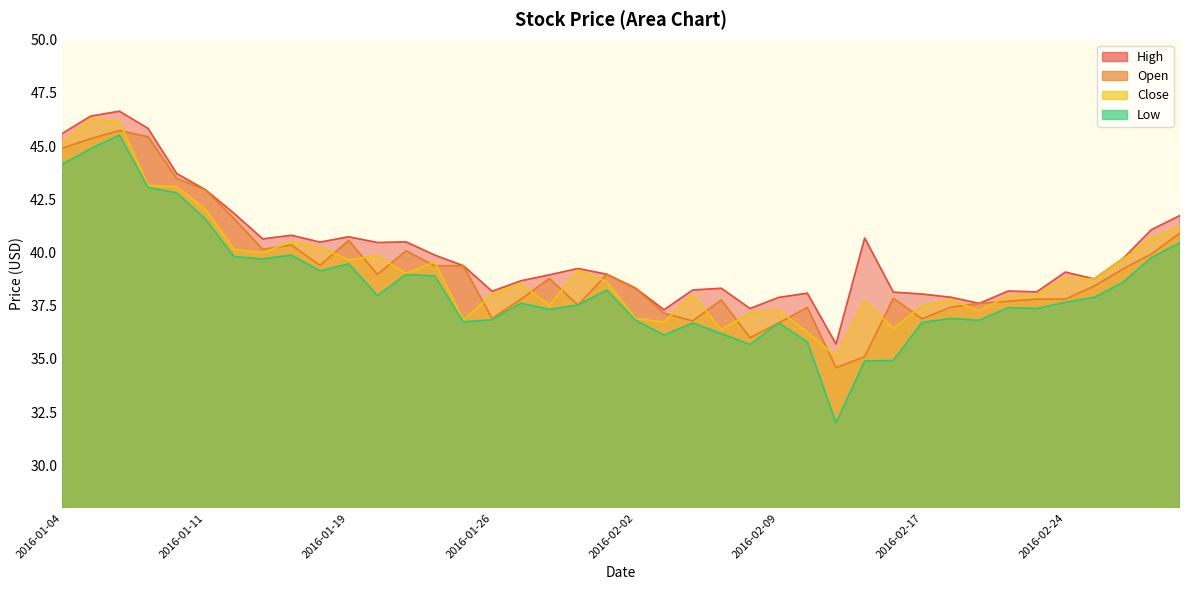

The value of Open at 2016-01-06 is 45.7. True or false?

True